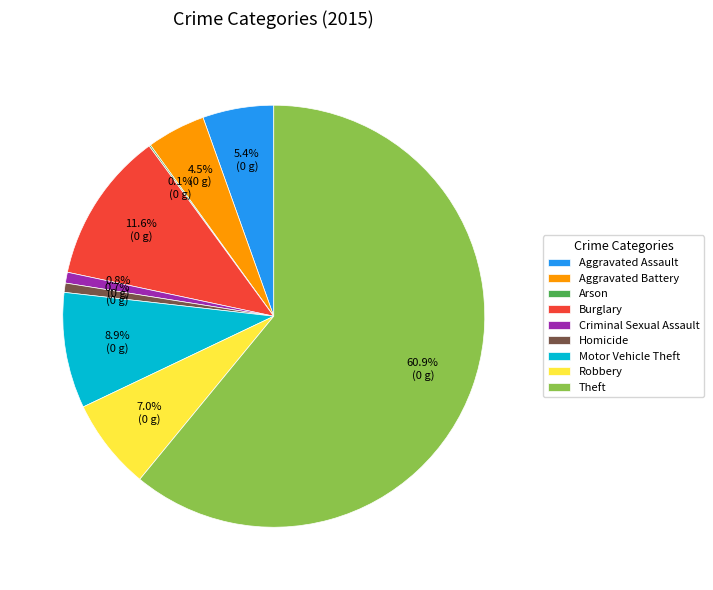

Which category has the biggest portion of the pie?

Theft